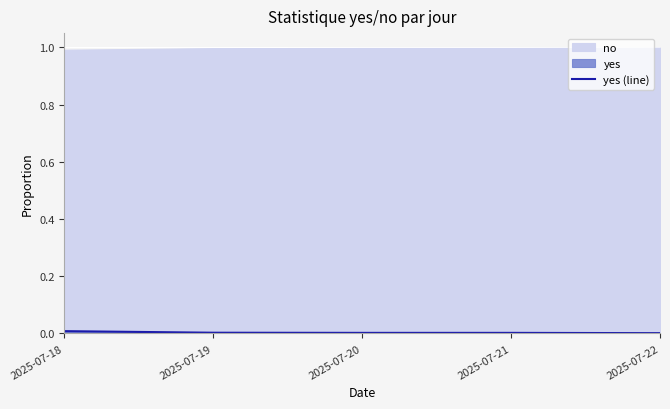

Rank the categories by value from lowest to highest.

2025-07-22, 2025-07-20, 2025-07-21, 2025-07-19, 2025-07-18